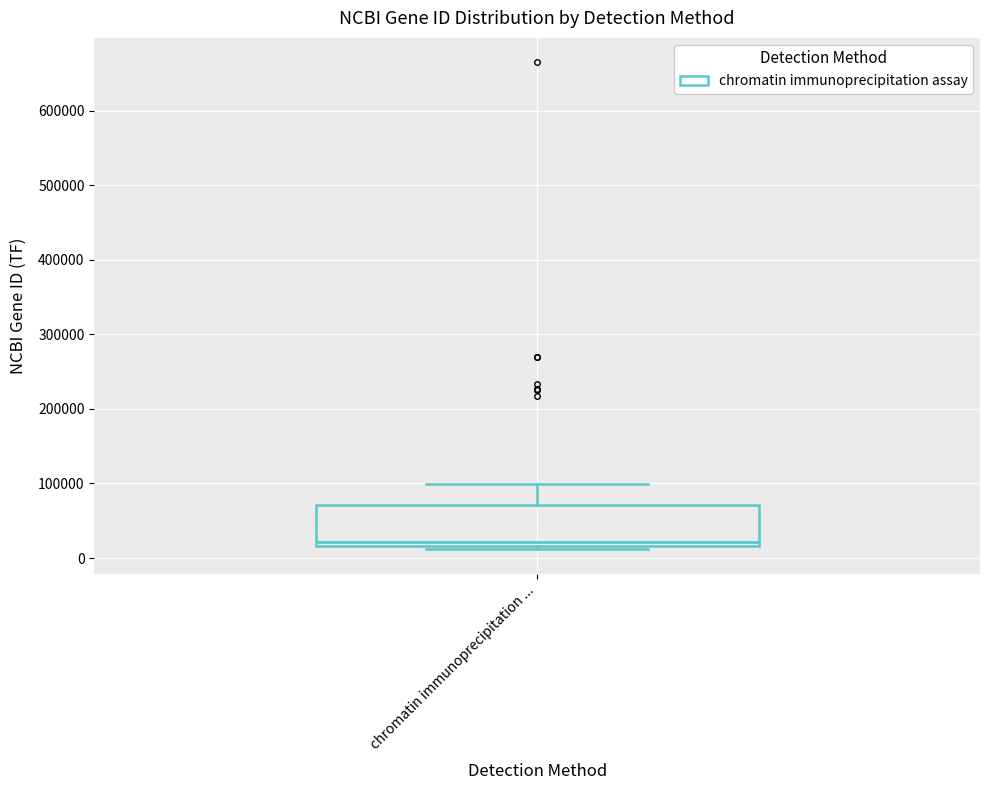

Where does the upper whisker of the box for chromatin immunoprecipitation ... end on the y-axis? The values are not printed on the chart, so give them approximately, as read against the axis.

100000